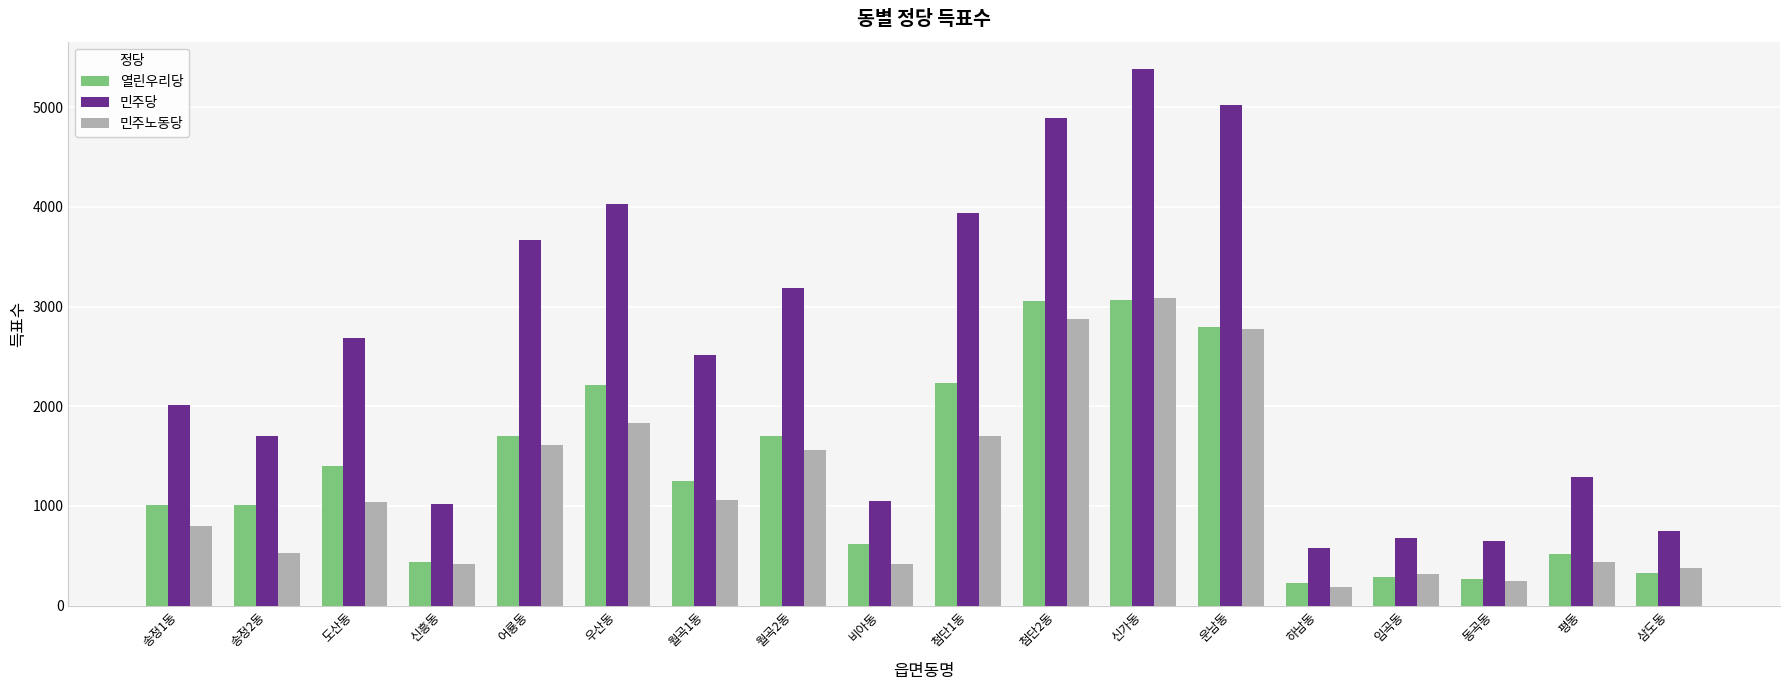

Which series changed the most between 월곡2동 and 운남동?

민주당